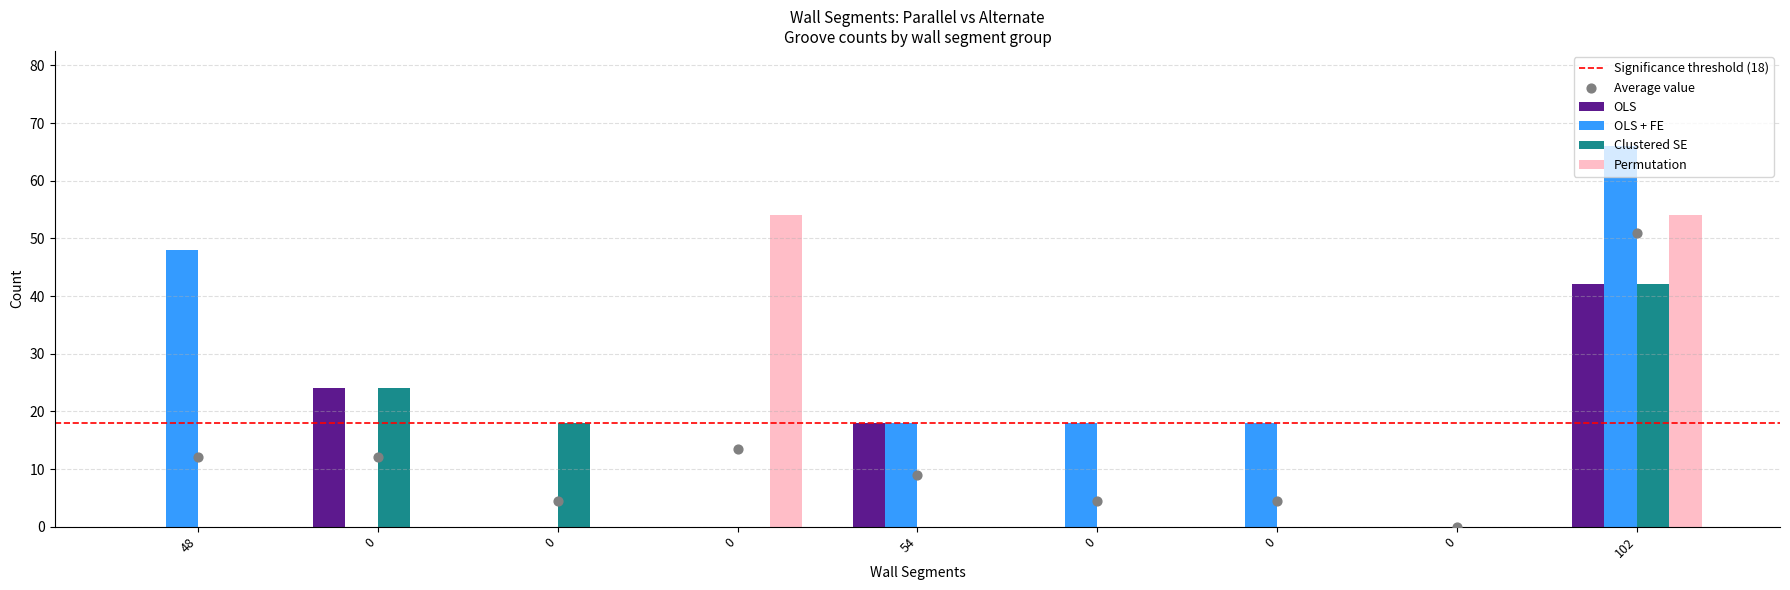

What is the total value across all series at 0?

48